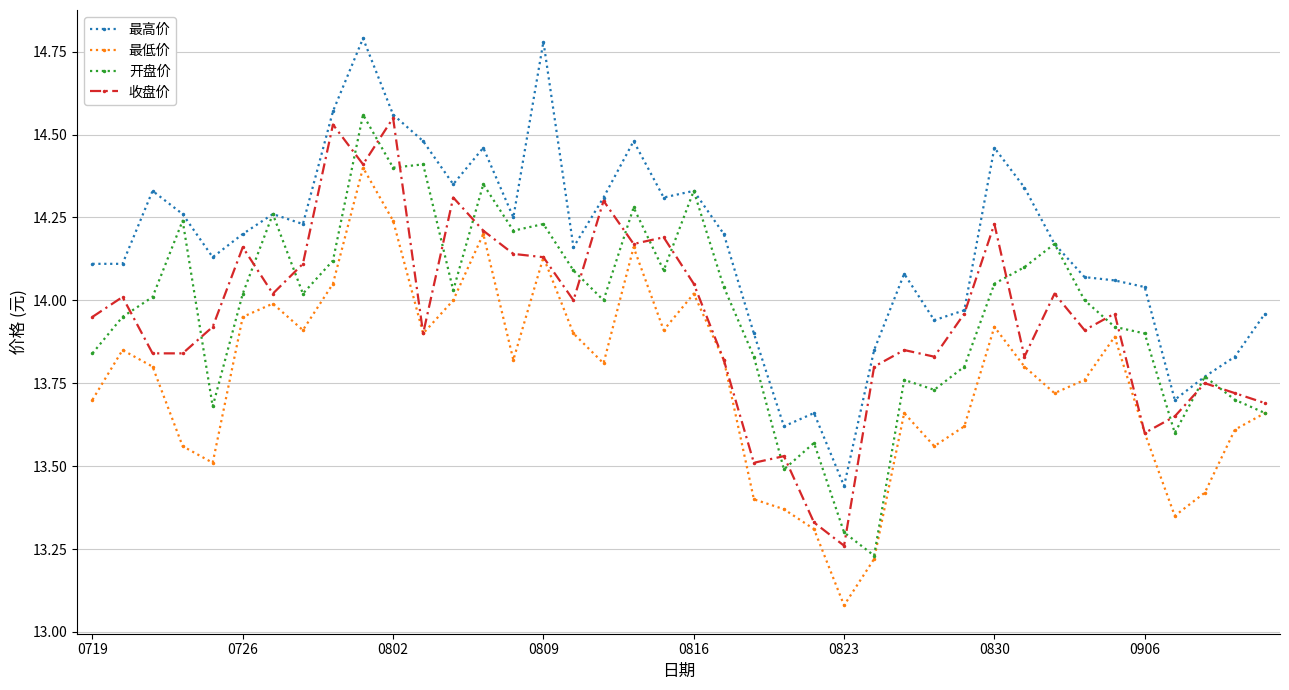

True or false: 开盘价 has more than 2 points higher than both neighbors.

True